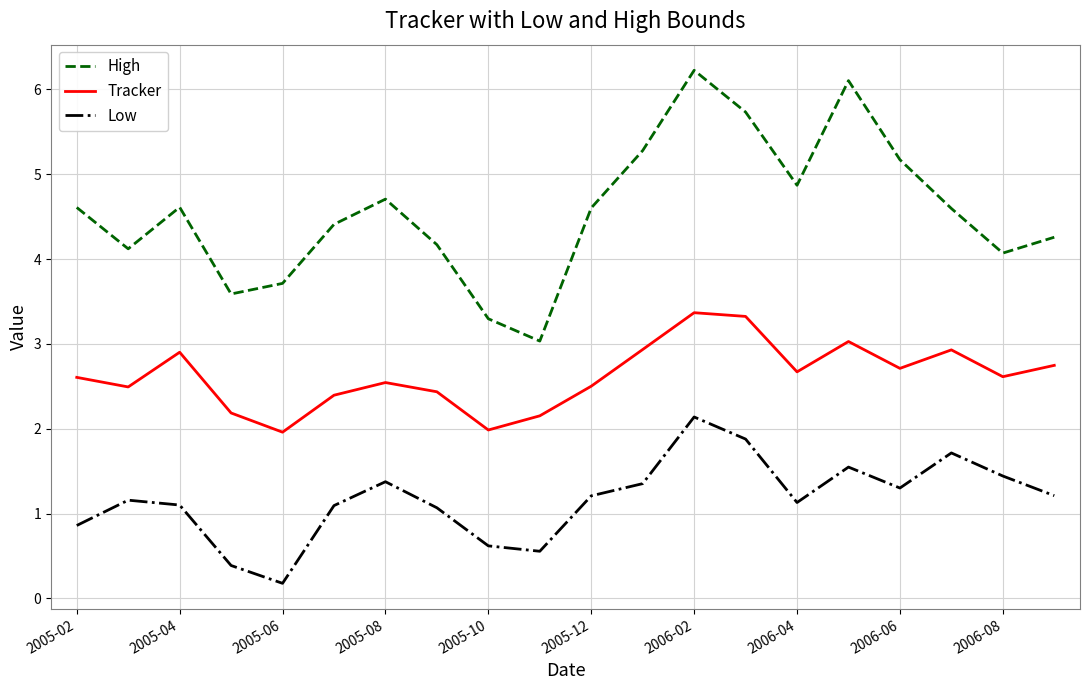

What is the maximum value for High?

6.2